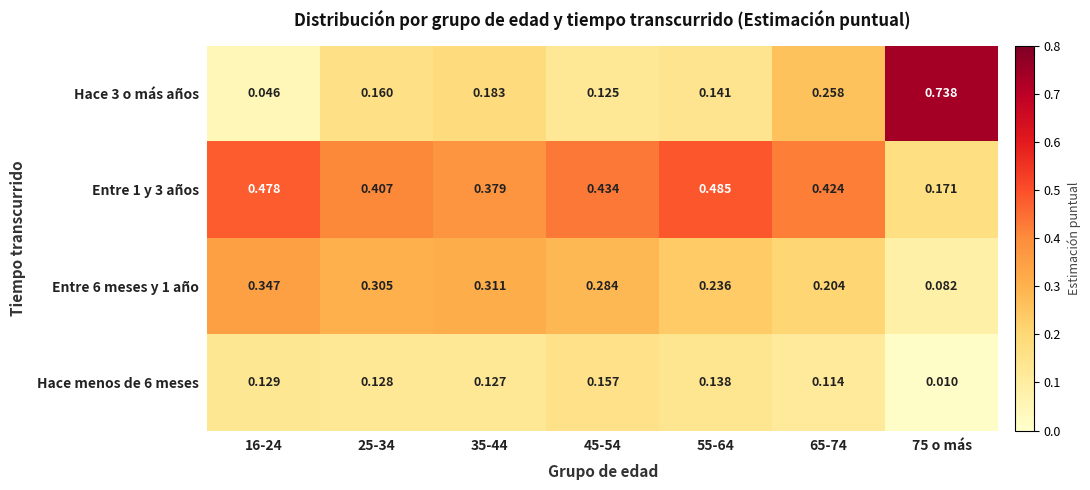

List the series in order of their peak value, highest first.

Hace 3 o más años, Entre 1 y 3 años, Entre 6 meses y 1 año, Hace menos de 6 meses